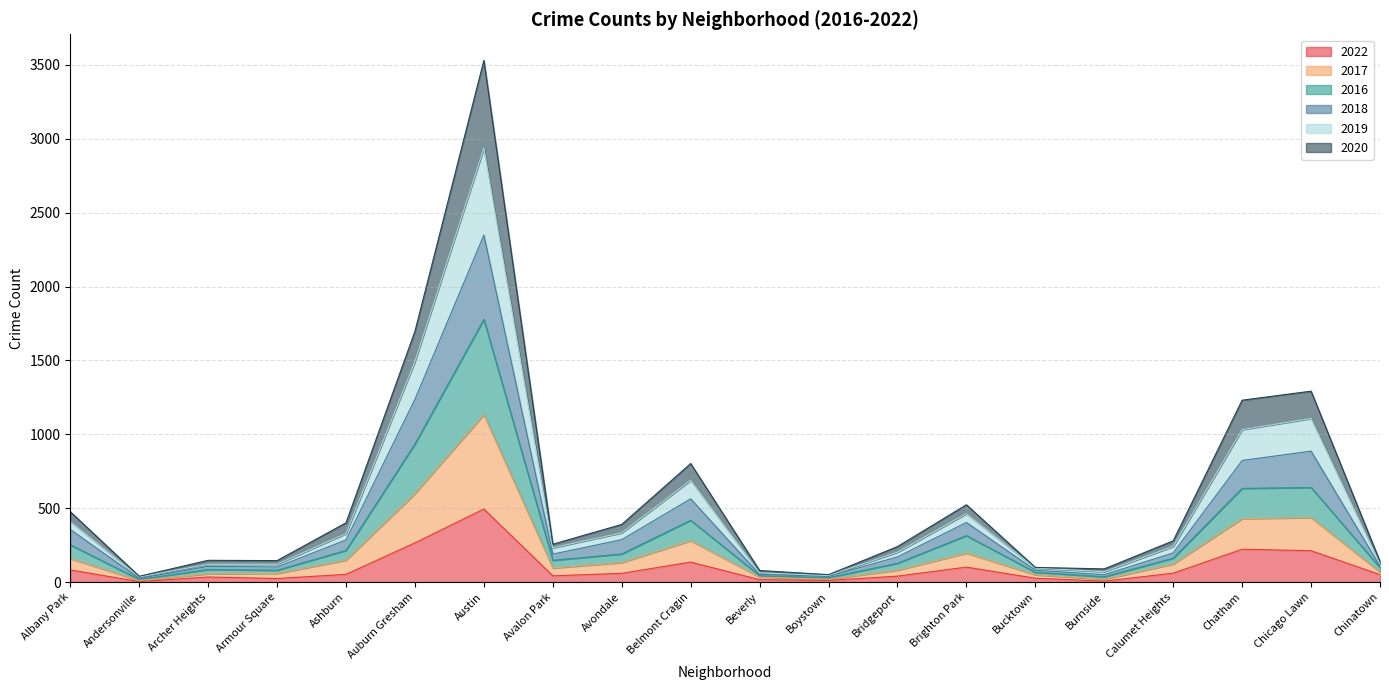

At which category is the sum across all series the highest?

Austin